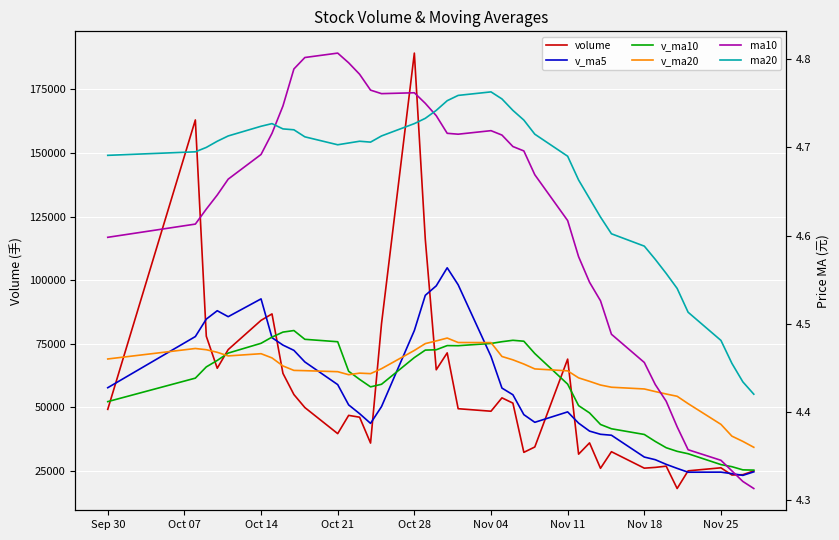

What position from the left is Nov 11?

26